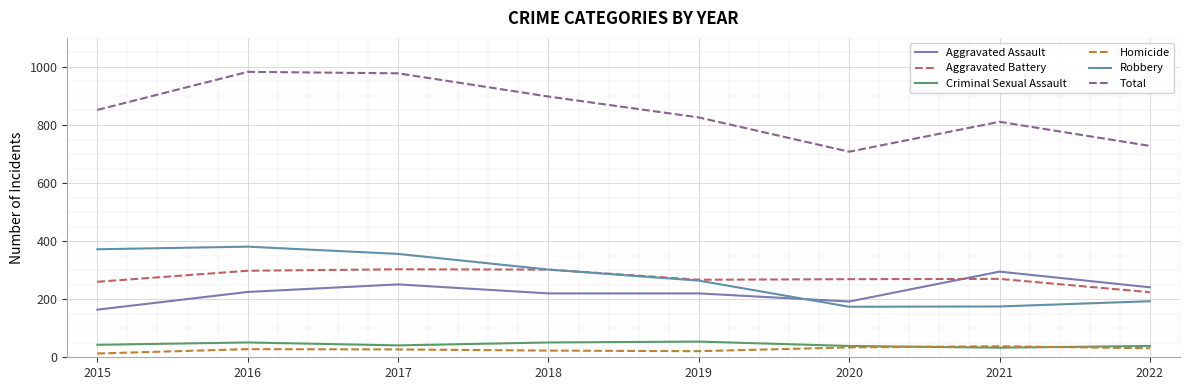

Does the chart display data point markers on the line(s)?

No